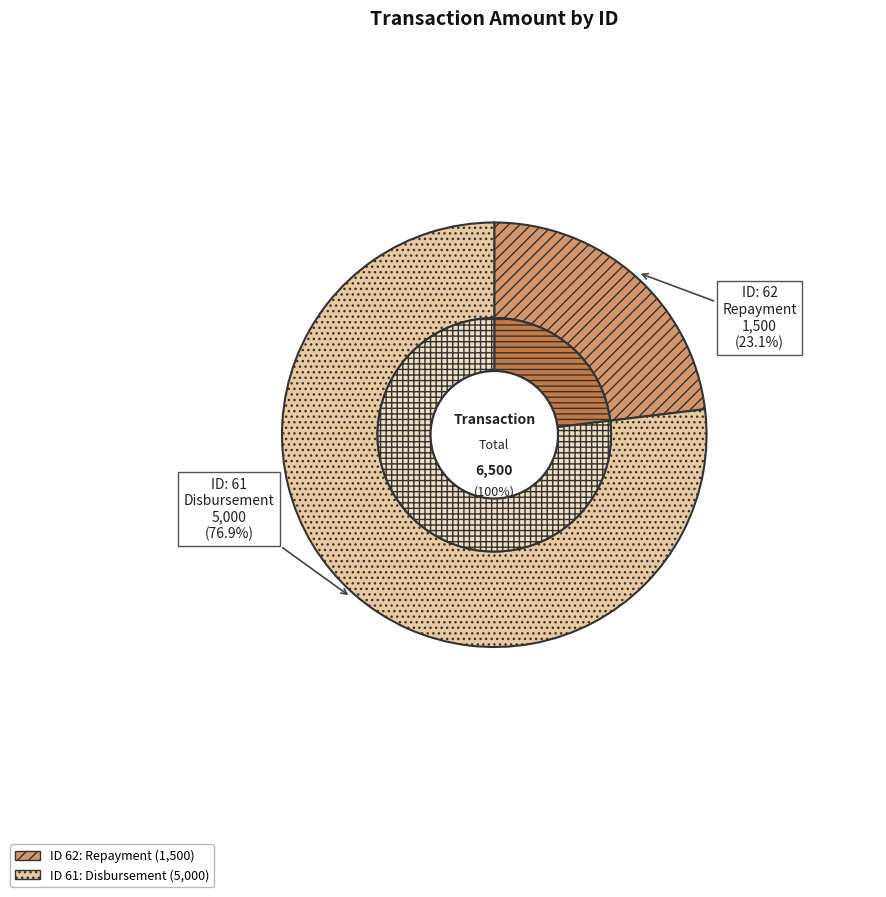

Count the number of slices in the pie.

2